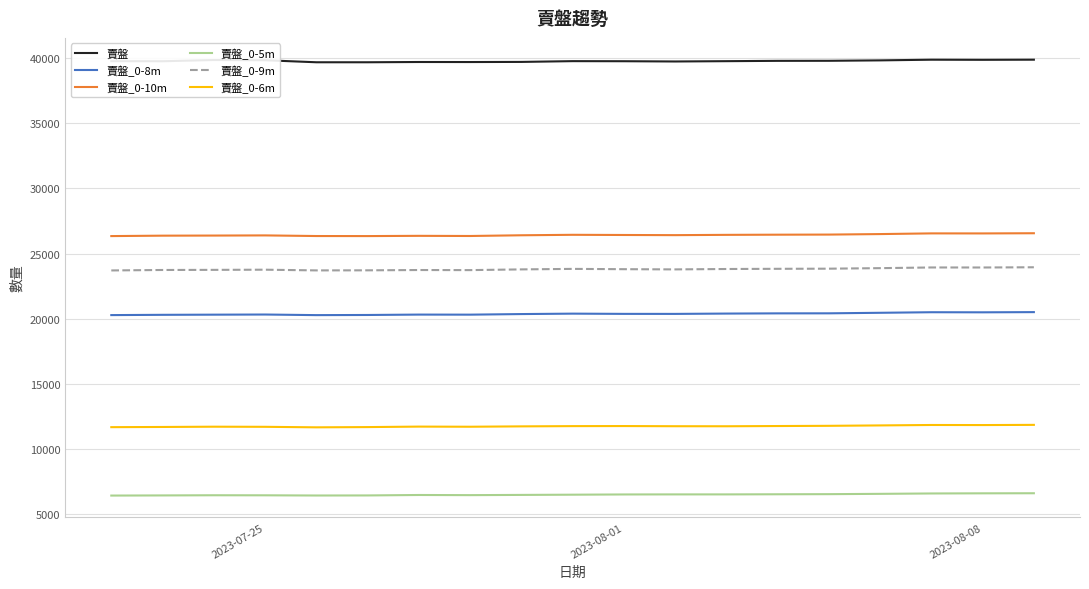

True or false: 賣盤_0-8m has more than 2 interior local peaks.

True